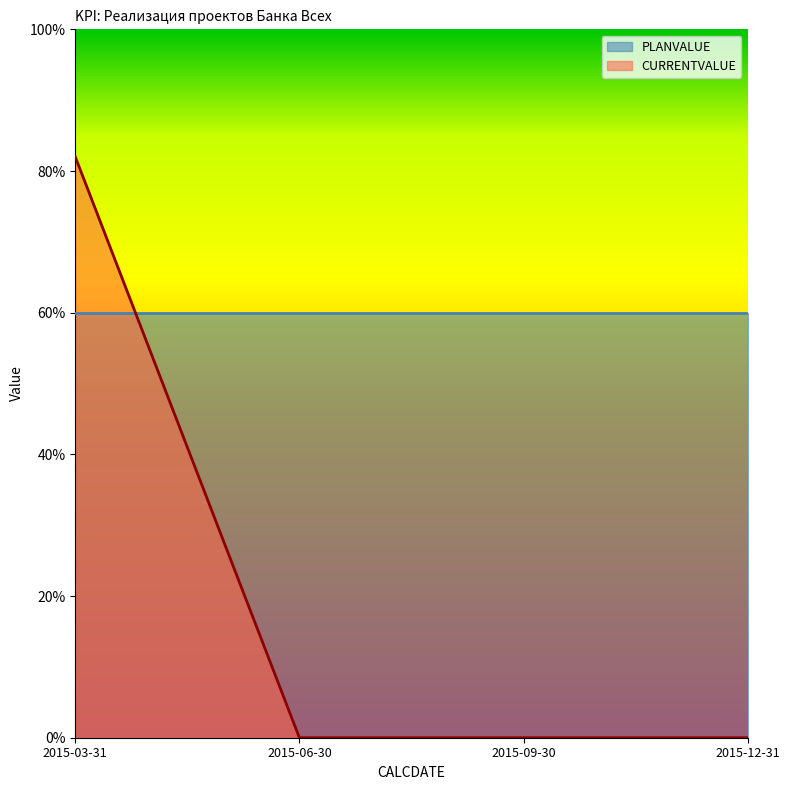

What are all the series names shown in the legend?

PLANVALUE, CURRENTVALUE